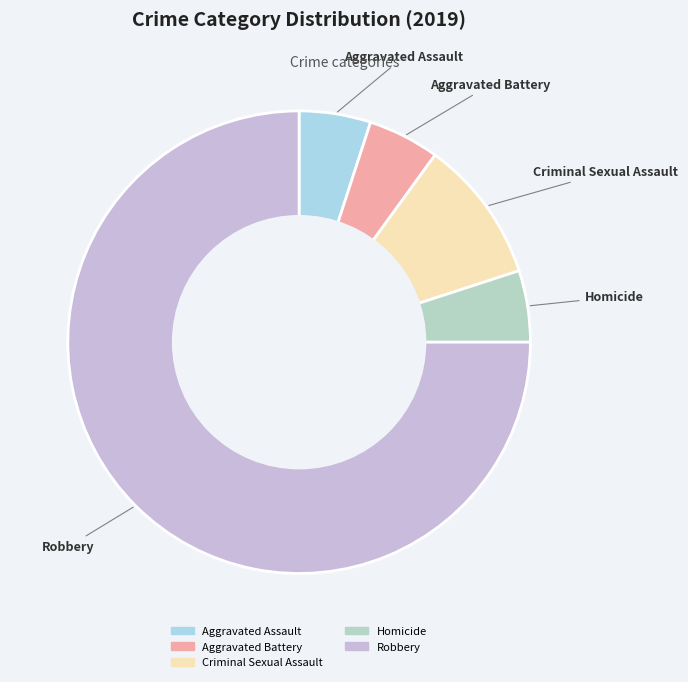

Which has a higher value, Robbery or Aggravated Battery?

Robbery